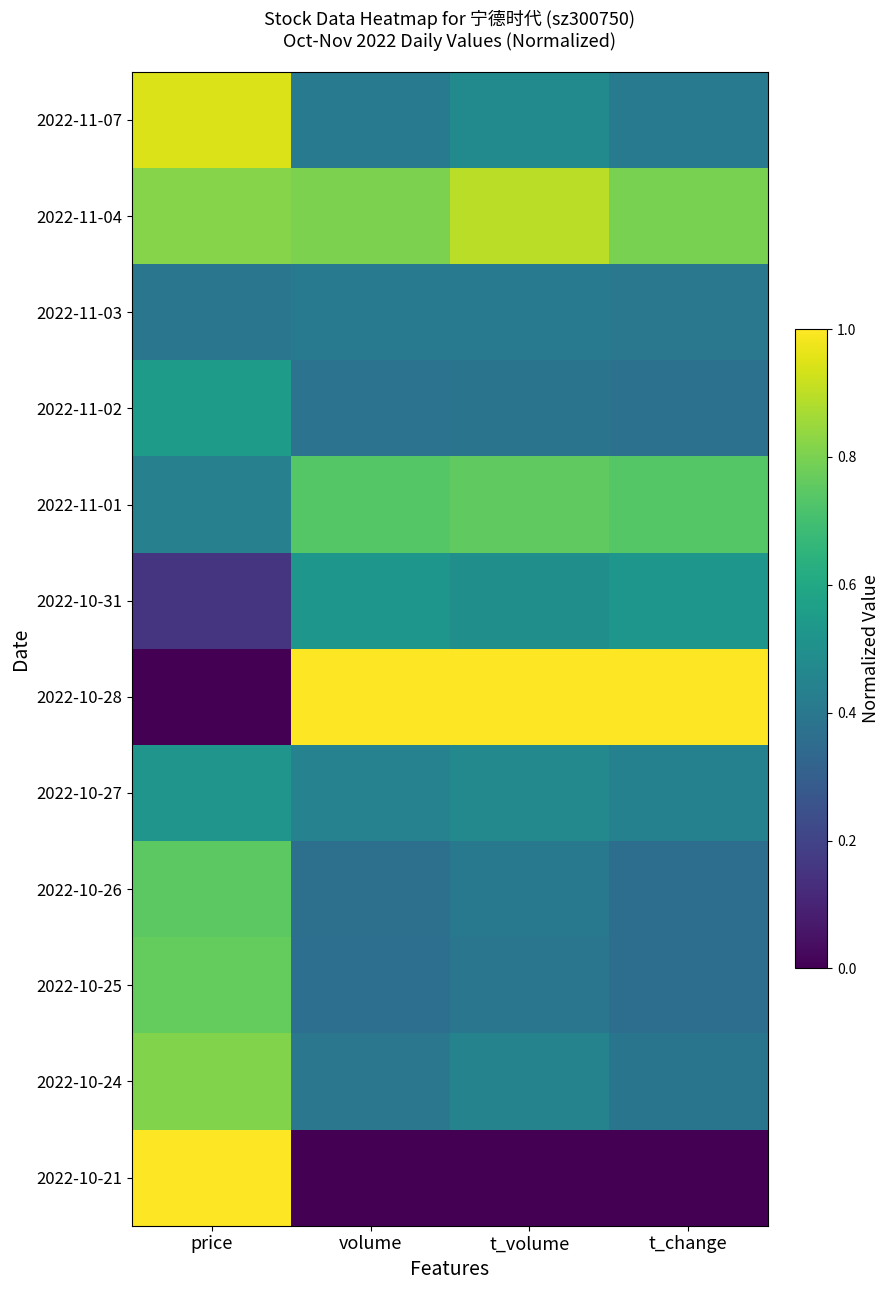

Reading right to left, what are all the values shown in this chart?

2022-11-07: t_change=0.4	t_volume=0.5	volume=0.4	price=0.9
2022-11-04: t_change=0.8	t_volume=0.9	volume=0.8	price=0.8
2022-11-03: t_change=0.4	t_volume=0.4	volume=0.4	price=0.4
2022-11-02: t_change=0.4	t_volume=0.4	volume=0.4	price=0.5
2022-11-01: t_change=0.7	t_volume=0.8	volume=0.7	price=0.4
2022-10-31: t_change=0.5	t_volume=0.5	volume=0.5	price=0.2
2022-10-28: t_change=1.0	t_volume=1.0	volume=1.0	price=0.0
2022-10-27: t_change=0.4	t_volume=0.5	volume=0.4	price=0.5
2022-10-26: t_change=0.4	t_volume=0.4	volume=0.4	price=0.7
2022-10-25: t_change=0.4	t_volume=0.4	volume=0.4	price=0.8
2022-10-24: t_change=0.4	t_volume=0.4	volume=0.4	price=0.8
2022-10-21: t_change=0.0	t_volume=0.0	volume=0.0	price=1.0